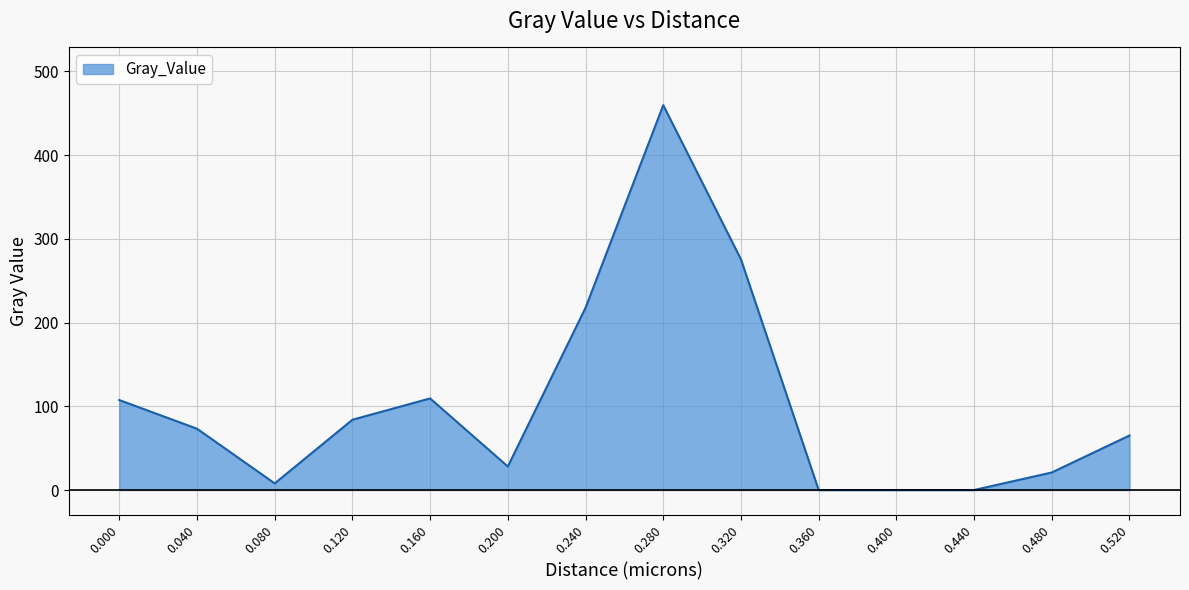

The value at 0.280 is 220.0. True or false?

False